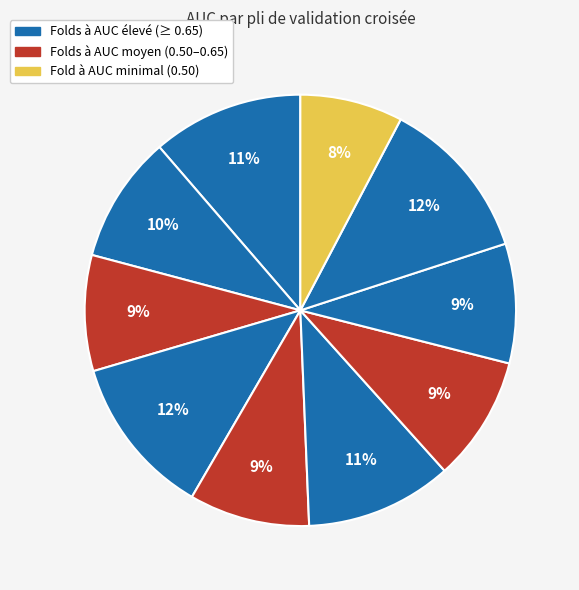

Count the number of slices in the pie.

10